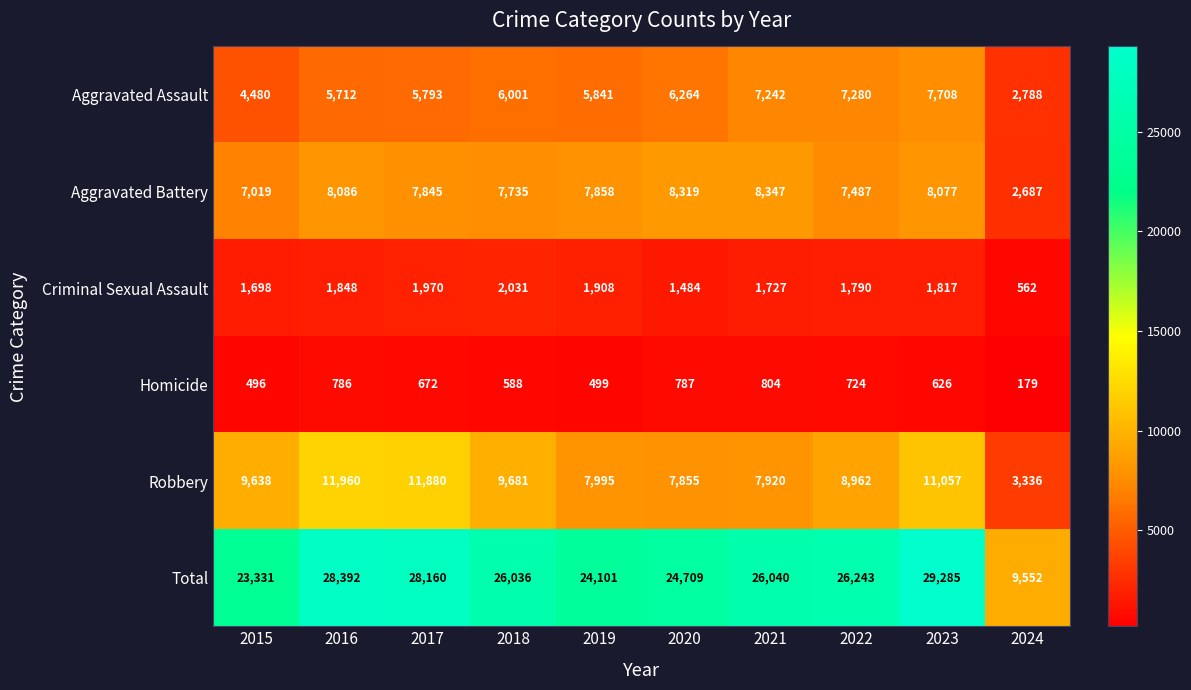

Which series has the largest range (max minus min)?

Total